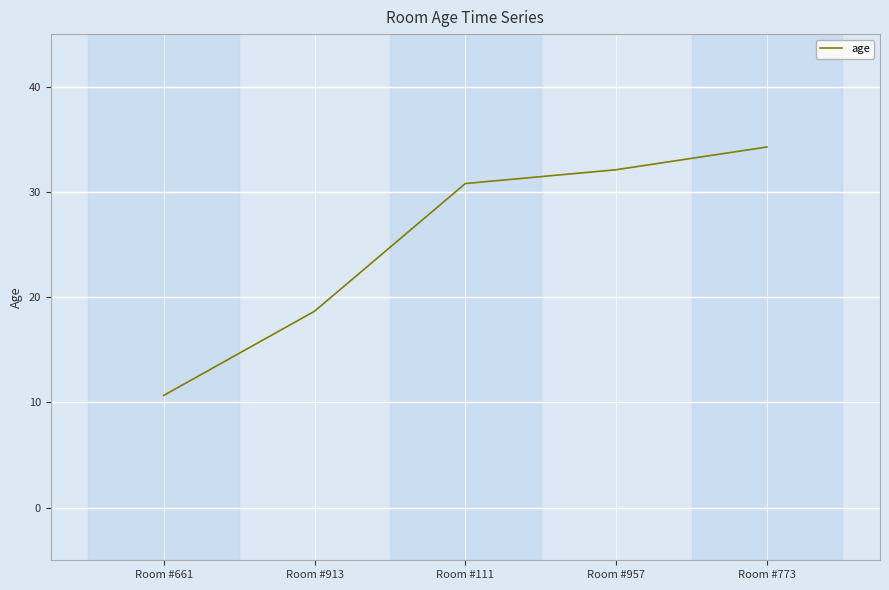

True or false: the data has more than 0 interior local peaks.

False